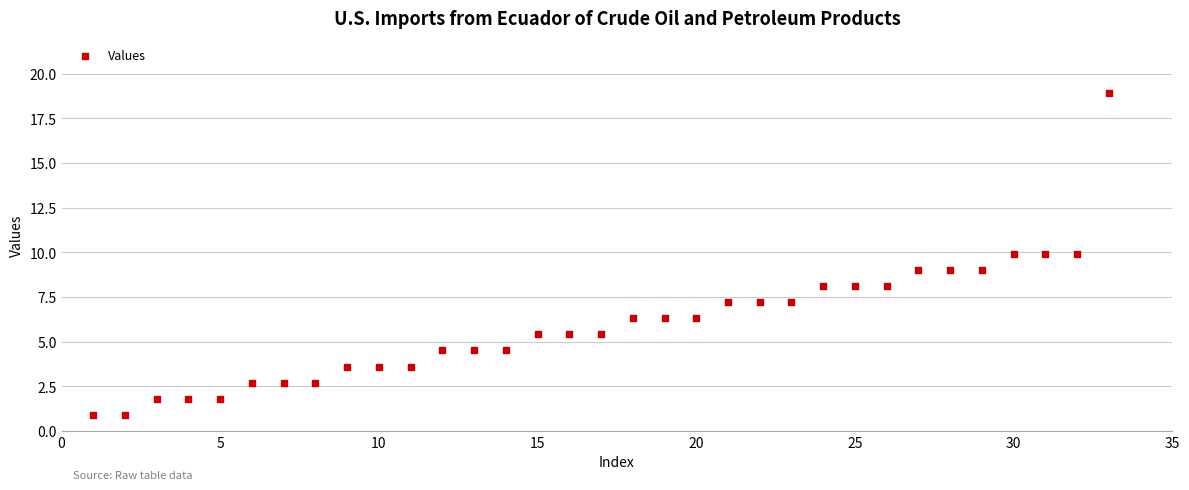

What is the range of X values (max minus min)?

32.0